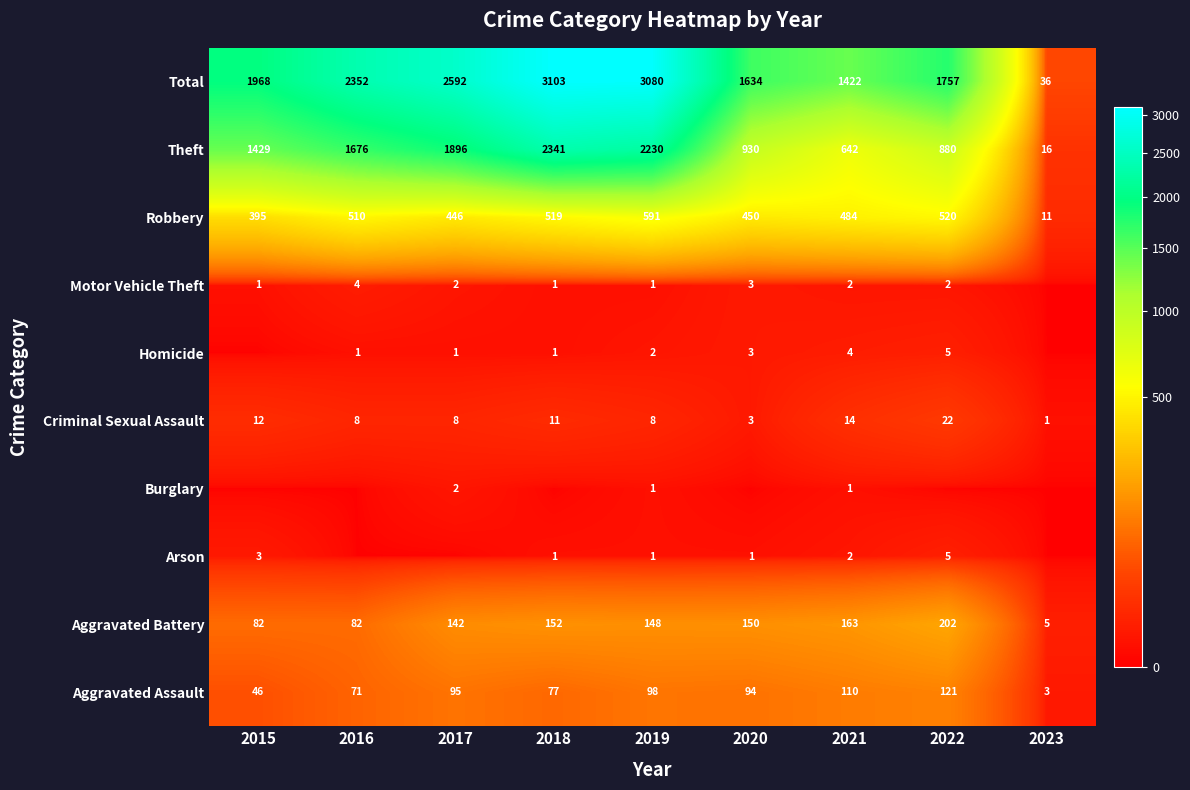

The value of Aggravated Assault at 2023 is 5. True or false?

False